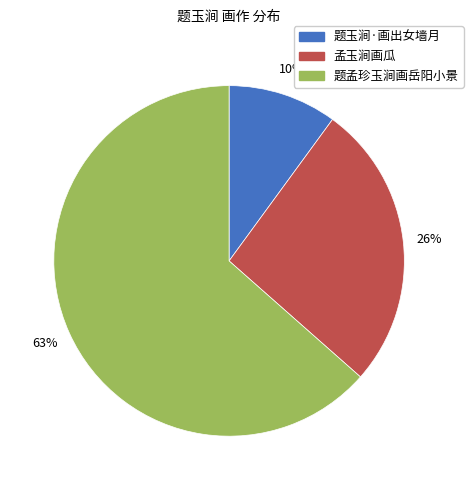

Is the sum of 题玉涧·画出女墙月 and 孟玉涧画瓜 greater than half?

No